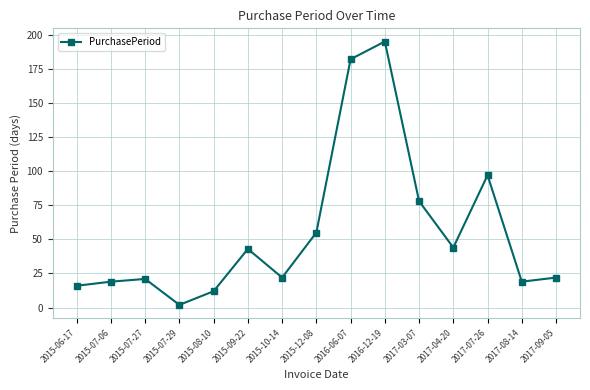

Is this an area chart (filled region under the line)?

No